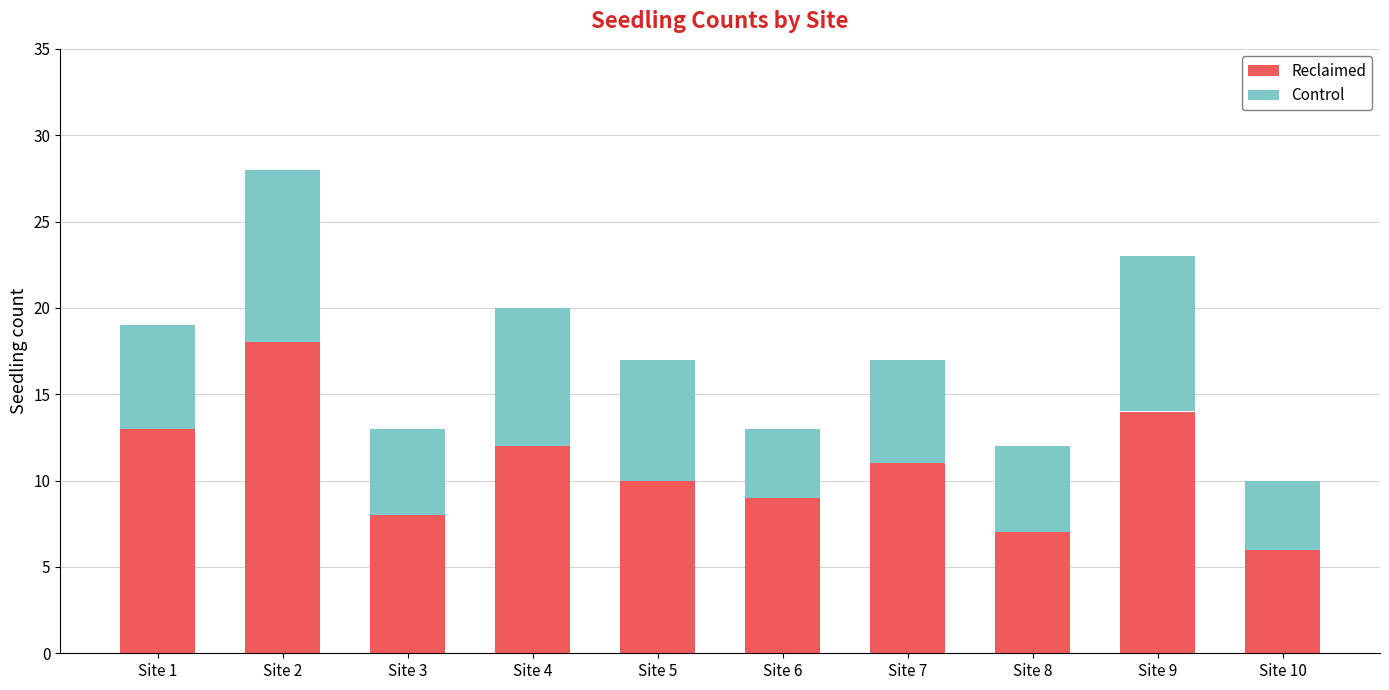

How many bars are there in total?

10